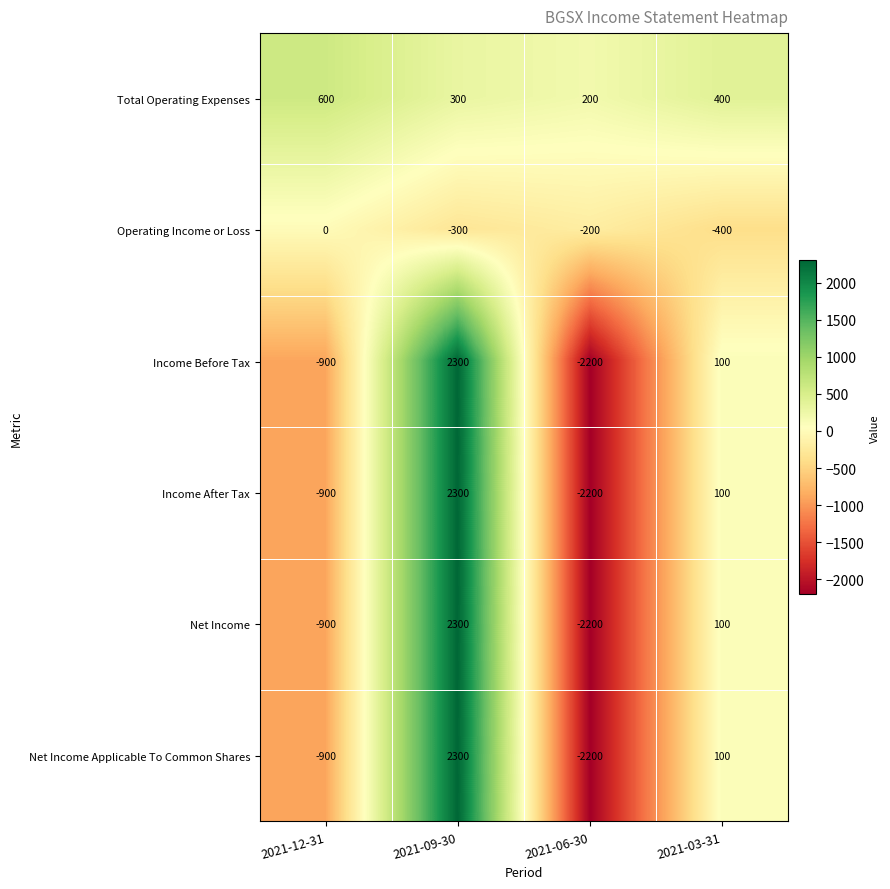

How many categories are shown in the chart?

4